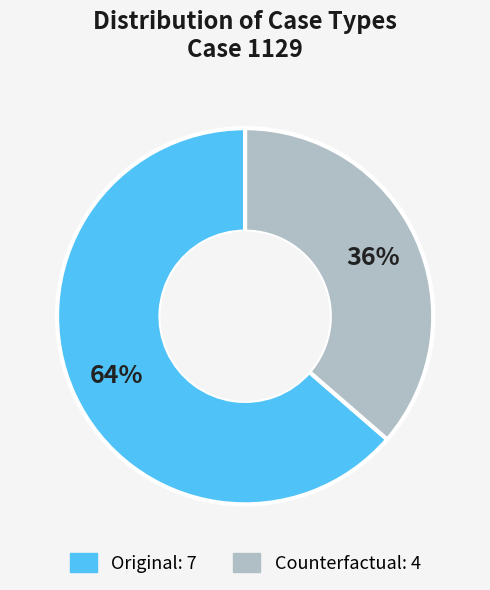

Is there a majority slice in this chart?

Yes